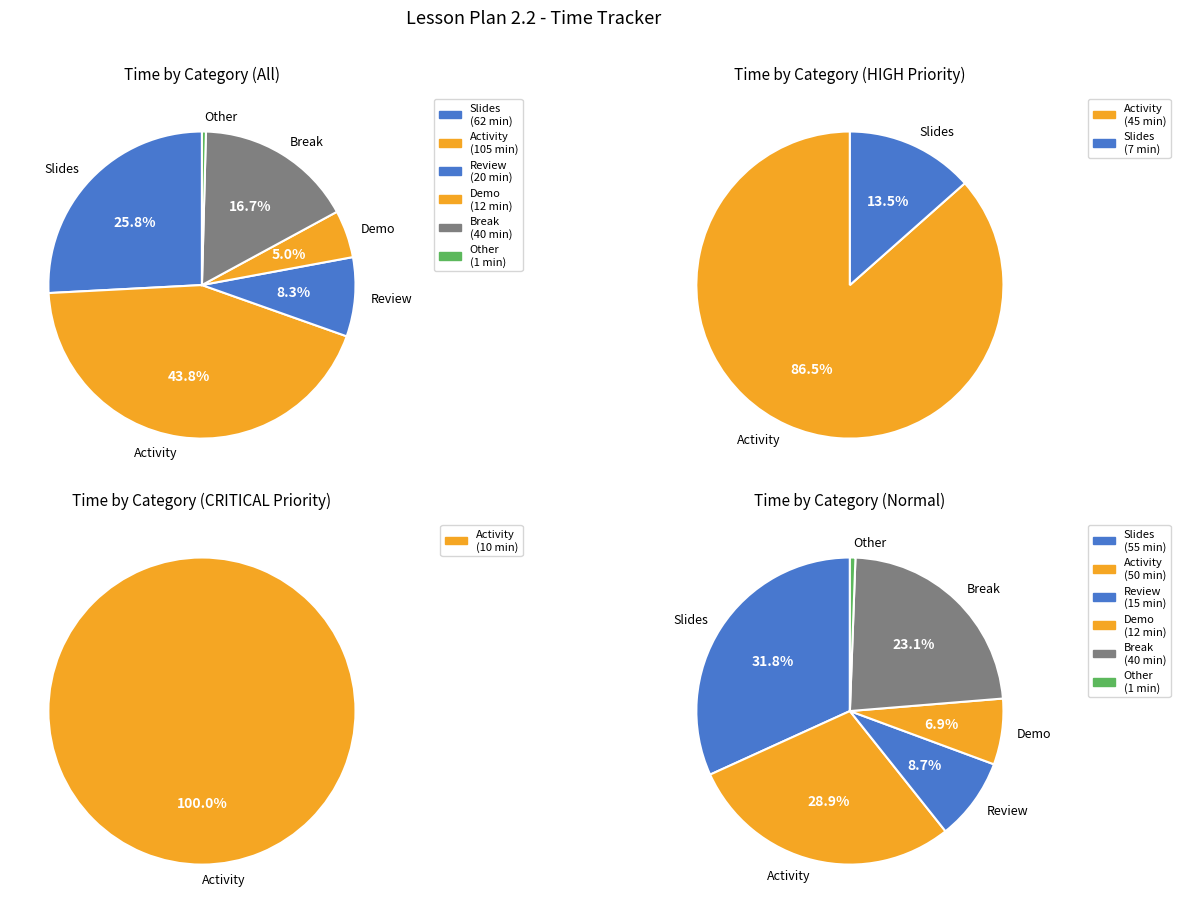

To the nearest percent, what percentage of the pie is Demo?

5%